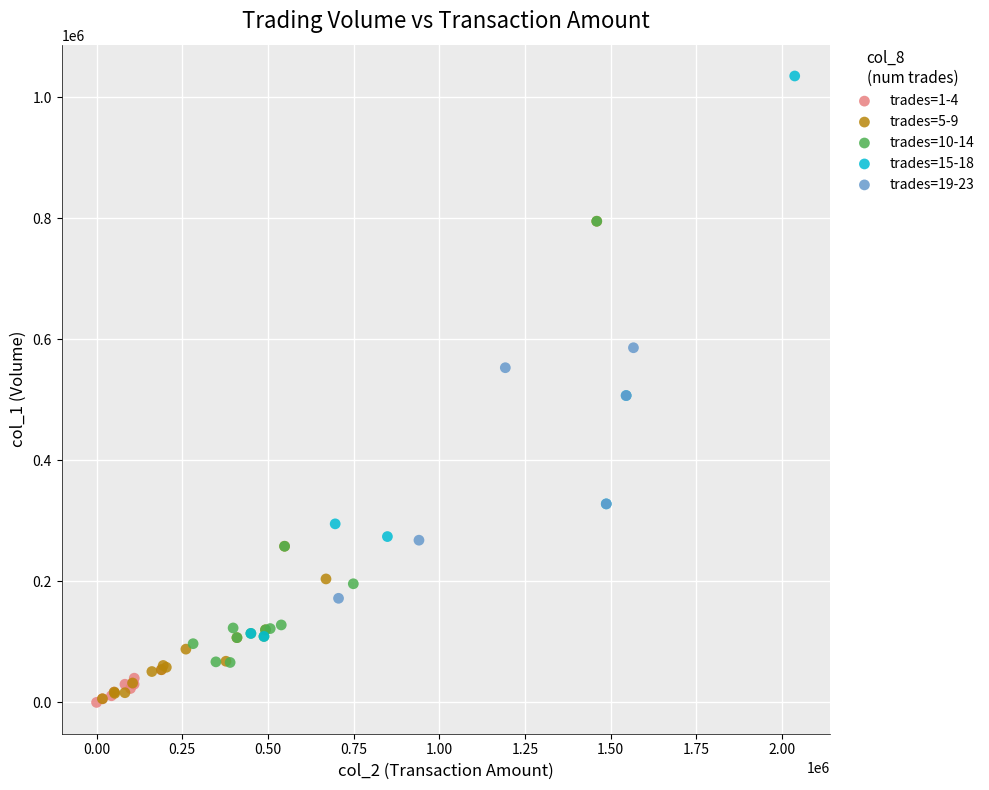

Which series contains the highest Y value?

trades=15-18